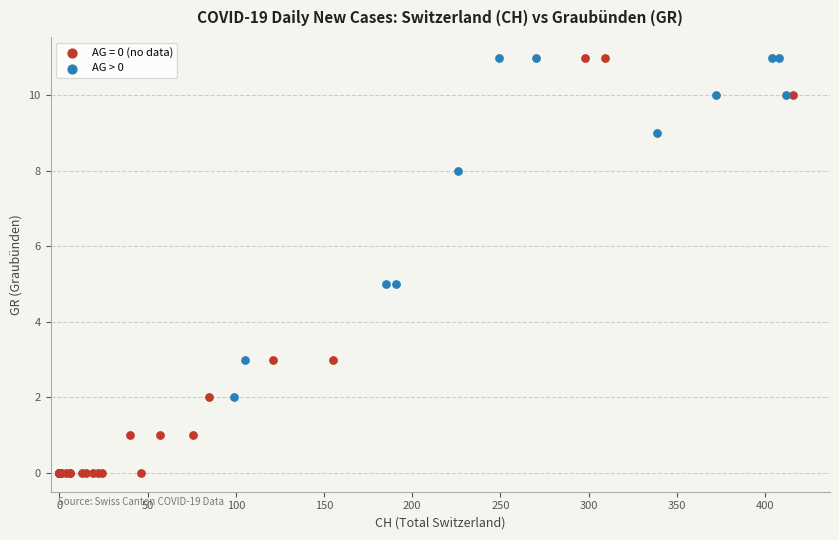

Which series reaches the minimum Y coordinate?

AG = 0 (no data)